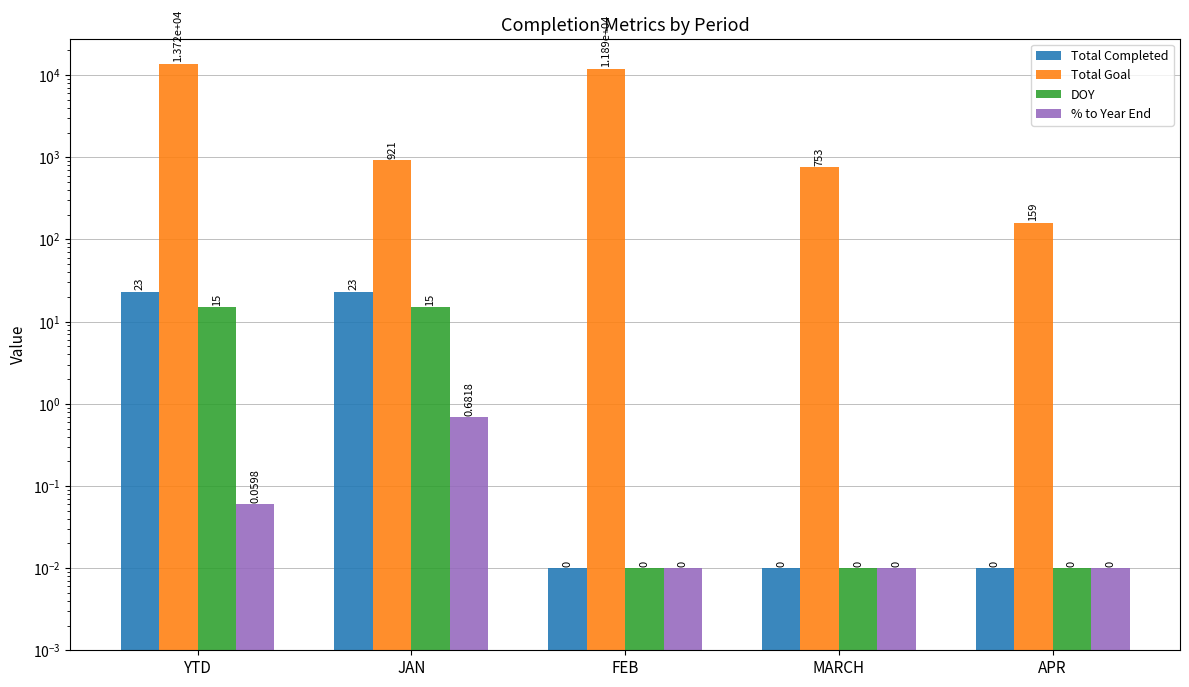

At APR, list the series in order from smallest to largest.

Total Completed, DOY, % to Year End, Total Goal